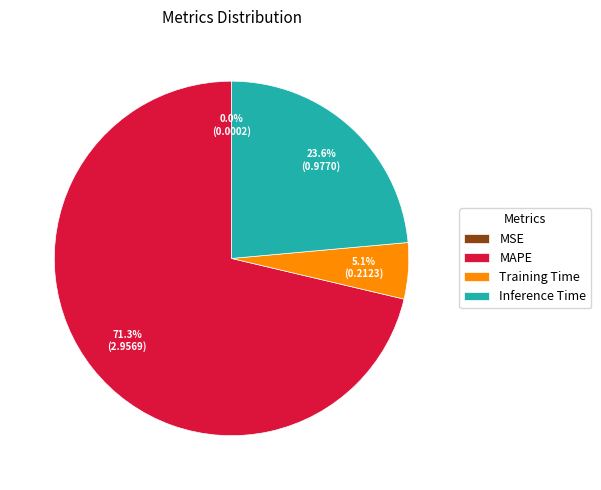

To the nearest percent, what portion does Training Time represent?

5%